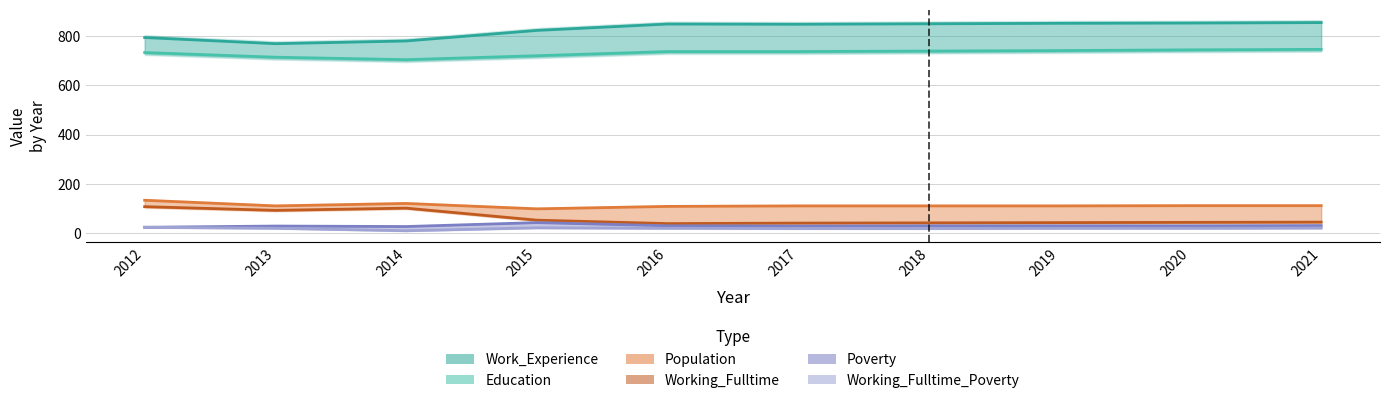

What is the spread (max minus min) of values at 2012?

712